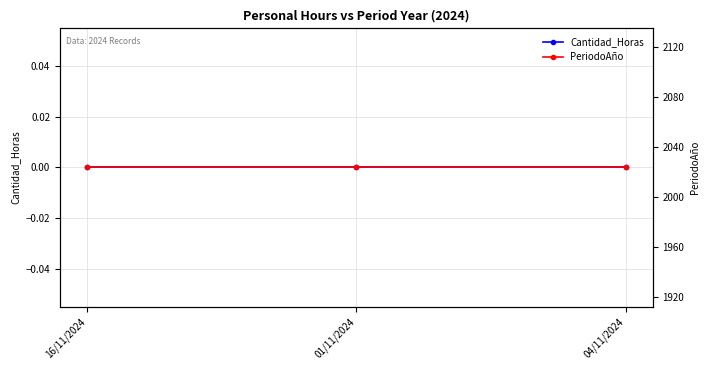

At which label is PeriodoAño closest to 2024?

16/11/2024